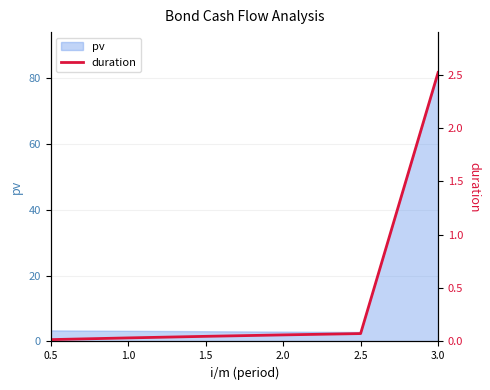

At which label is the value closest to 1?

2.5